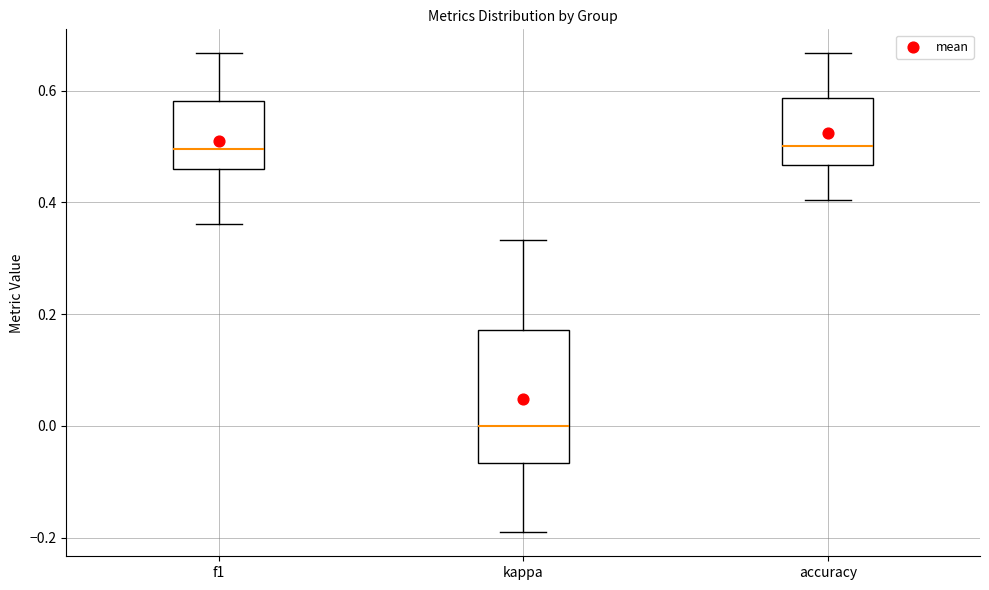

Which box is the tallest, from its lower edge to its upper edge?

kappa